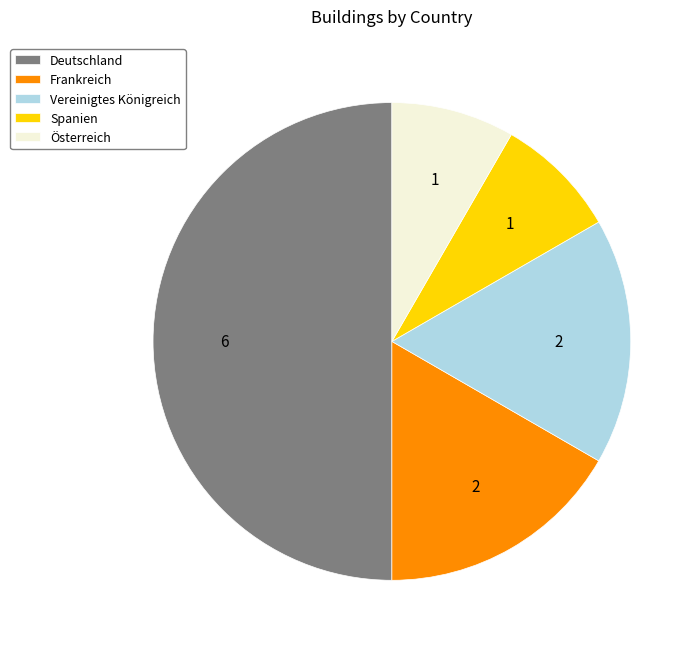

Does Österreich account for over 50% of the chart?

No